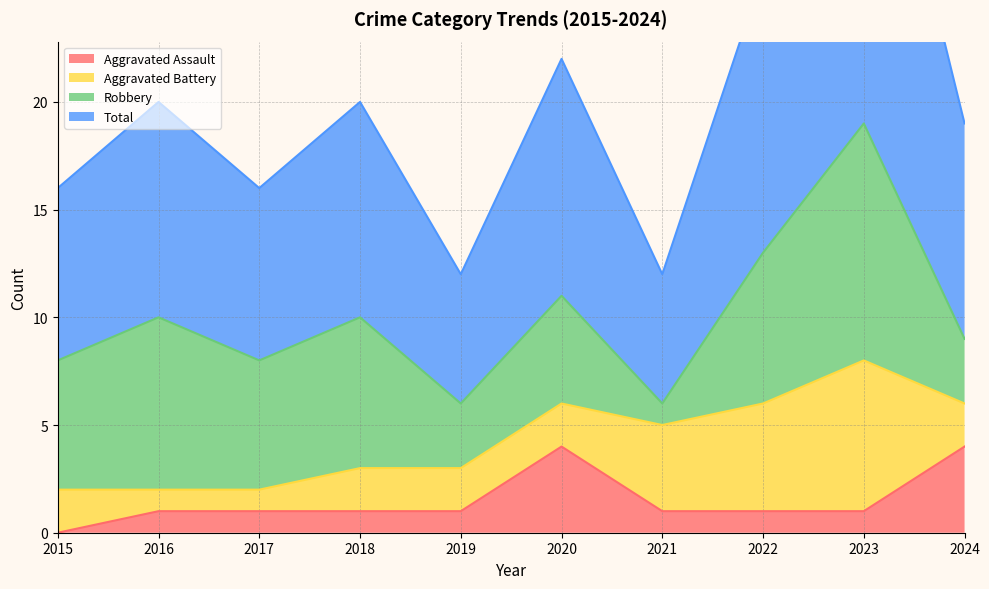

What is the sum of all Total values?

201